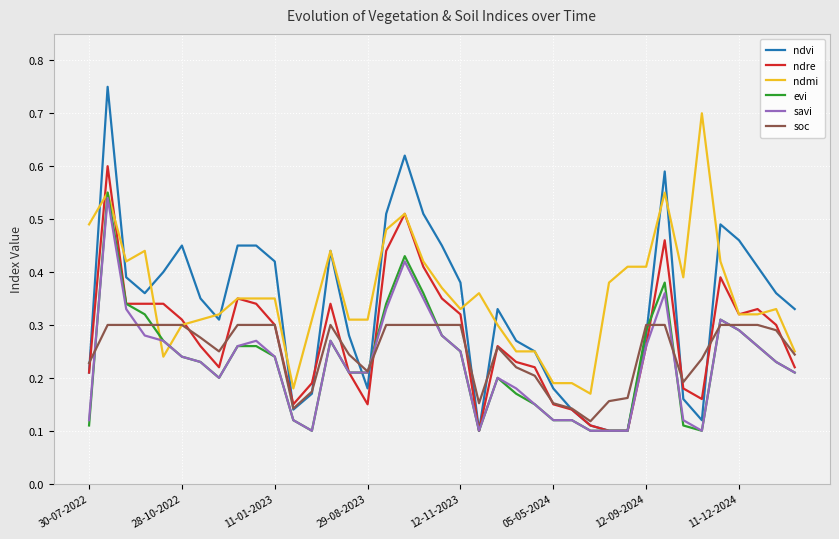

What is the sum of all ndre values?

10.7